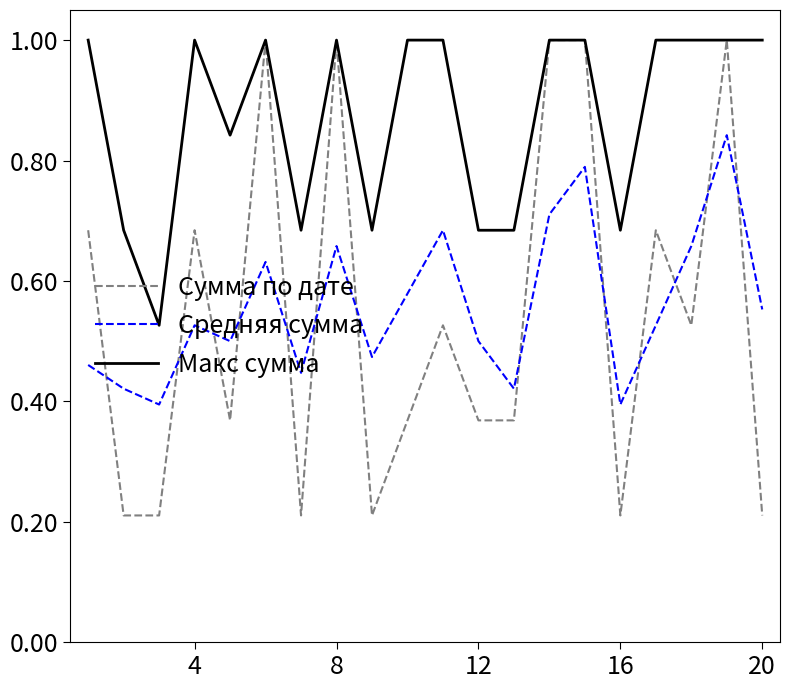

True or false: Средняя сумма and Макс сумма cross at least once.

False